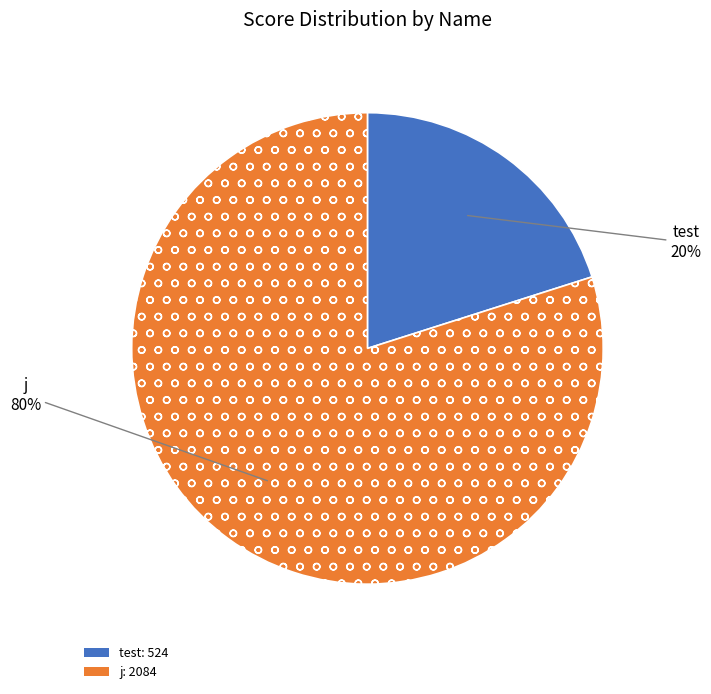

To the nearest percent, what is the difference between the largest and smallest slice percentages?

60%